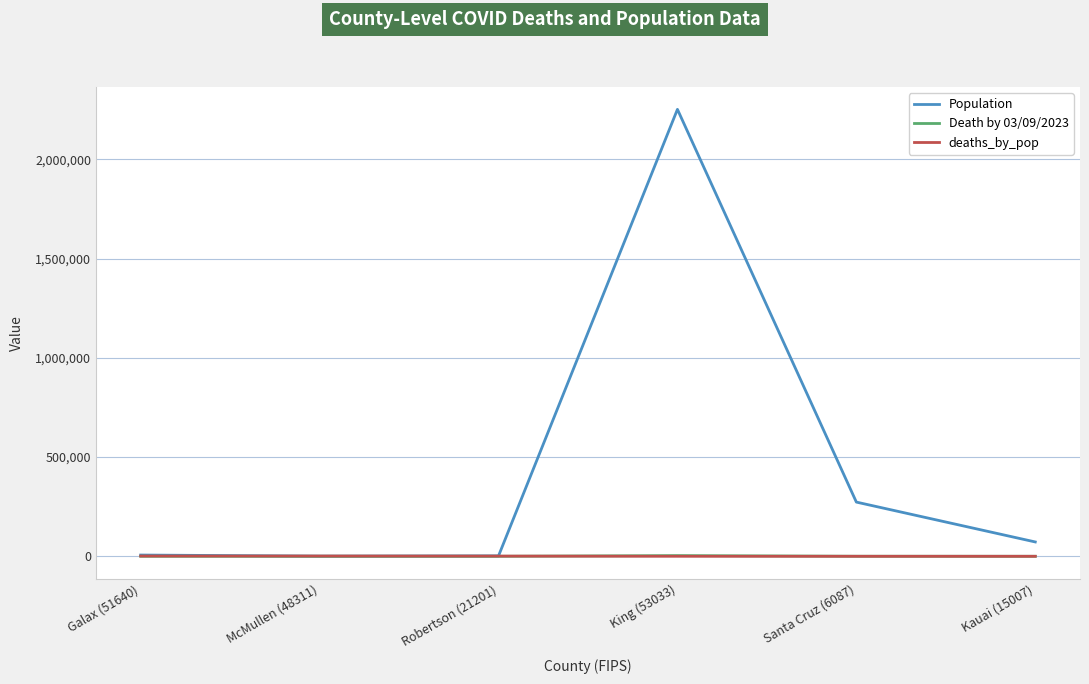

Which series has the largest total across all categories?

Population